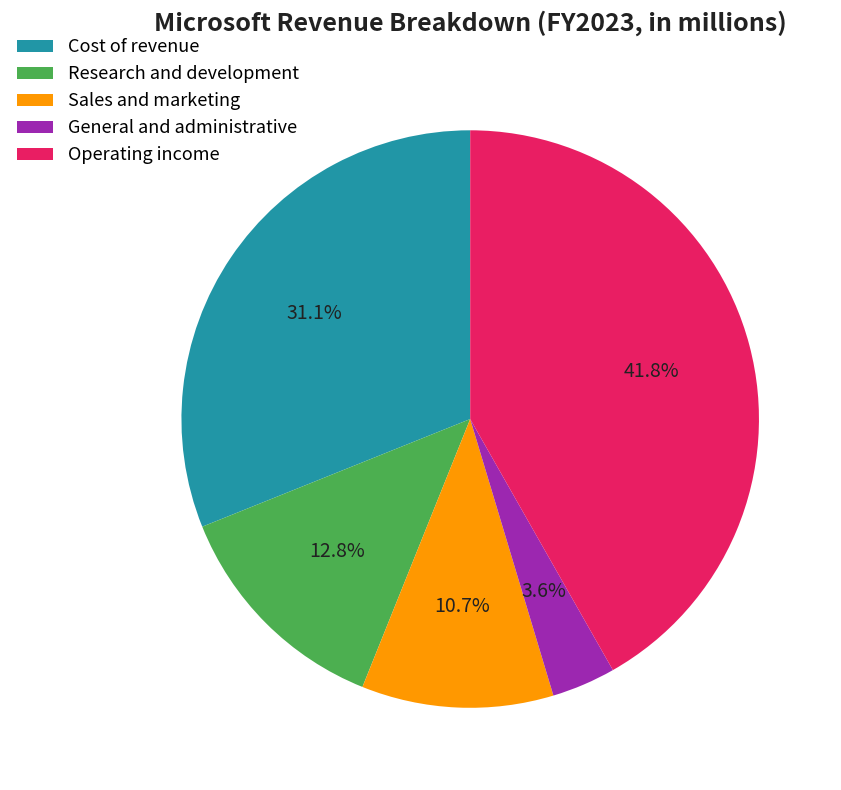

Is there any slice that represents more than half of the pie?

No